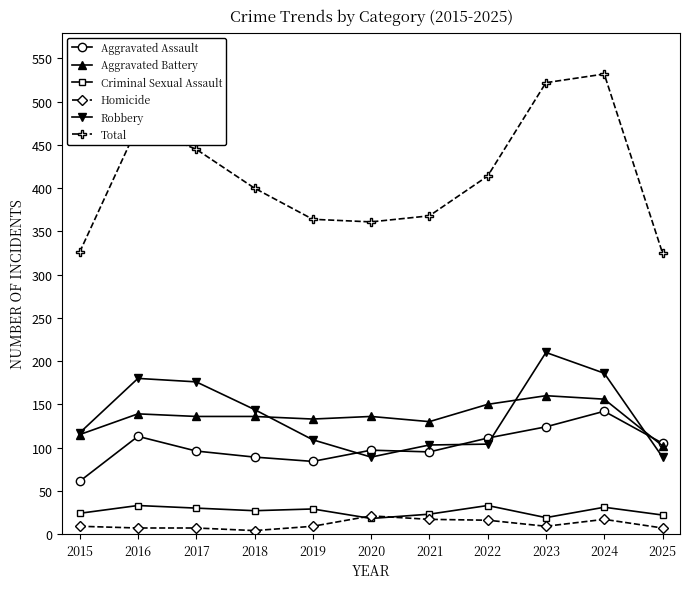

At which label does Aggravated Assault first exceed 97?

2016